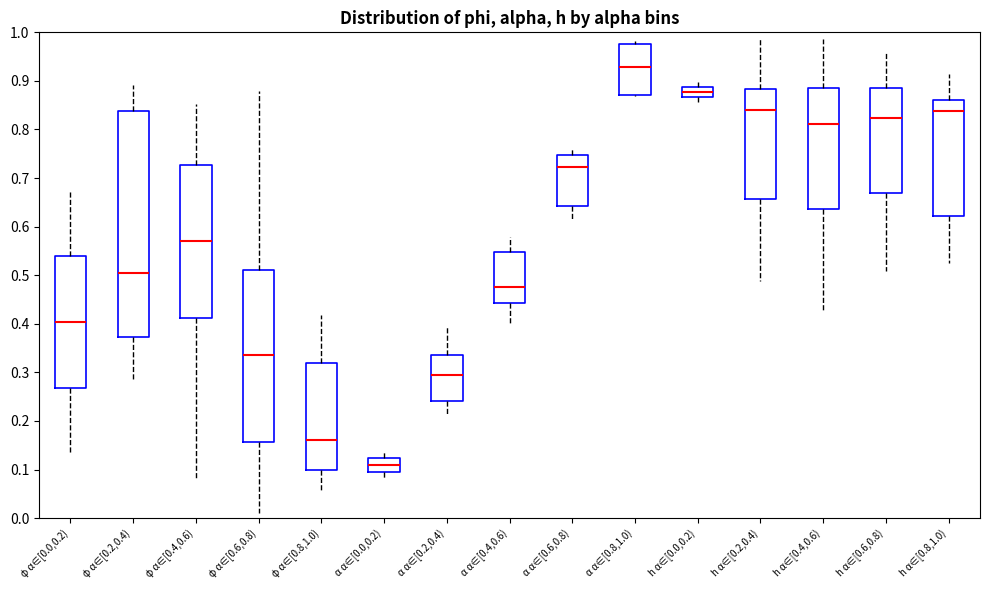

Which box is the tallest, from its lower edge to its upper edge?

φ α∈[0.2,0.4)